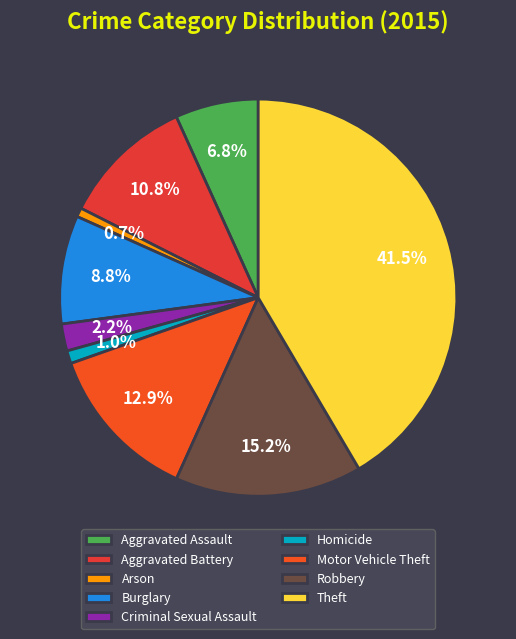

Is there any slice that represents more than half of the pie?

No